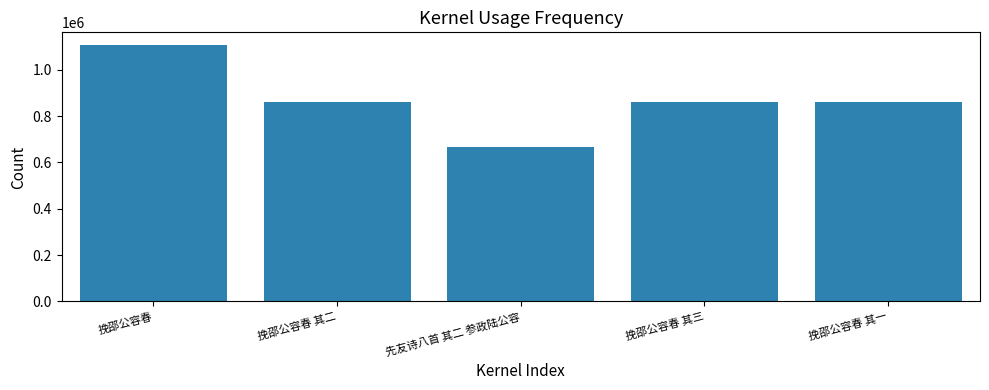

Which category has the lowest value across all series?

先友诗八首 其二 参政陆公容